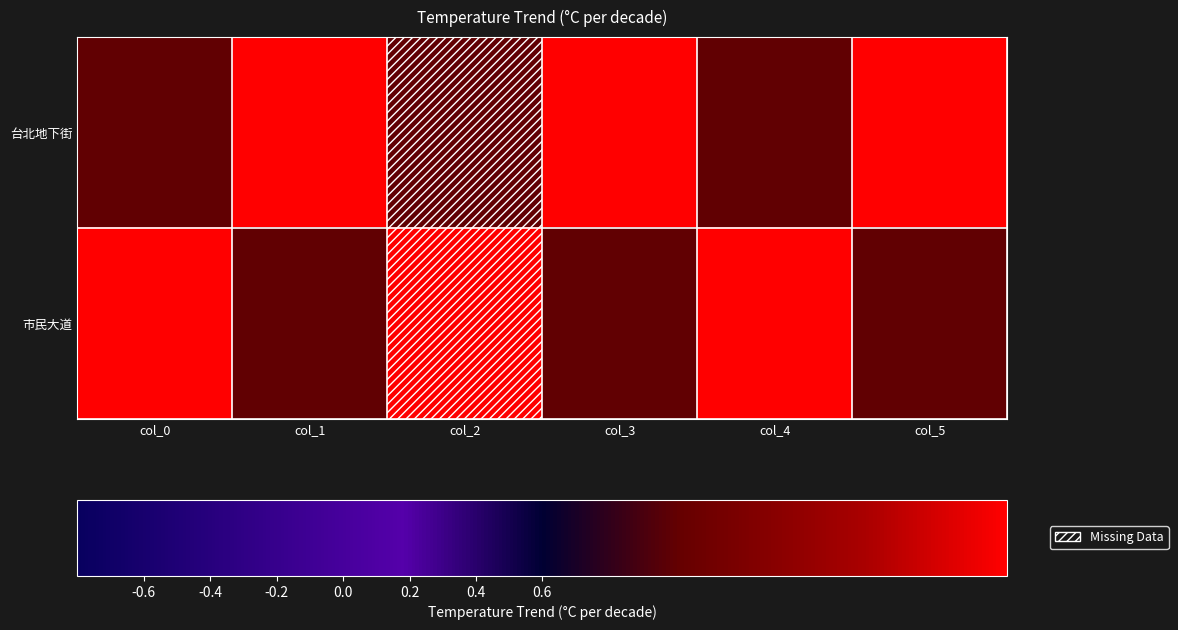

Reading right to left, list all the values displayed in this chart.

台北地下街: col_5=2	col_4=1	col_3=2	col_2=1	col_1=2	col_0=1
市民大道: col_5=1	col_4=2	col_3=1	col_2=2	col_1=1	col_0=2